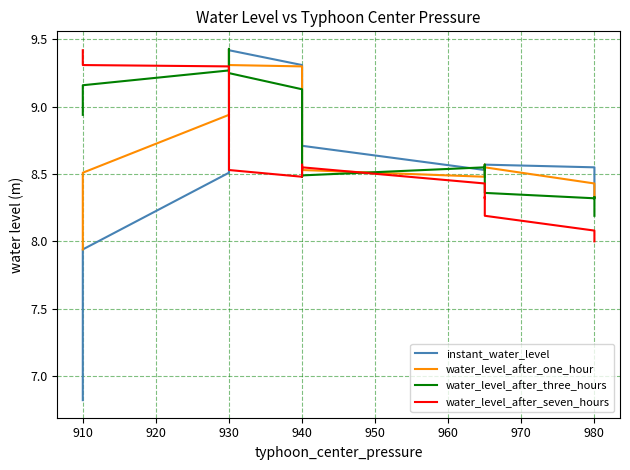

What is the minimum value for water_level_after_one_hour?

7.9